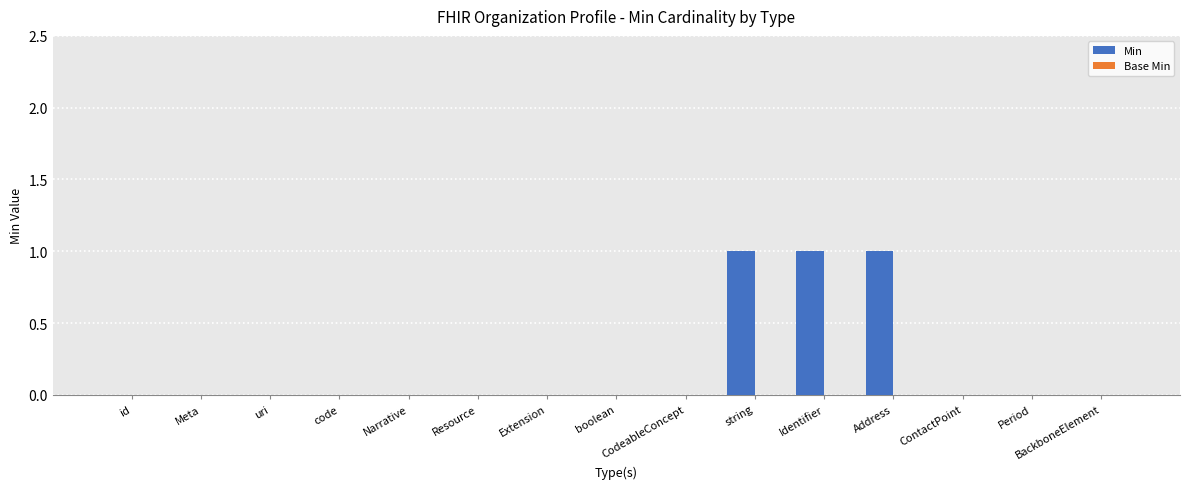

Are the bars horizontal?

No